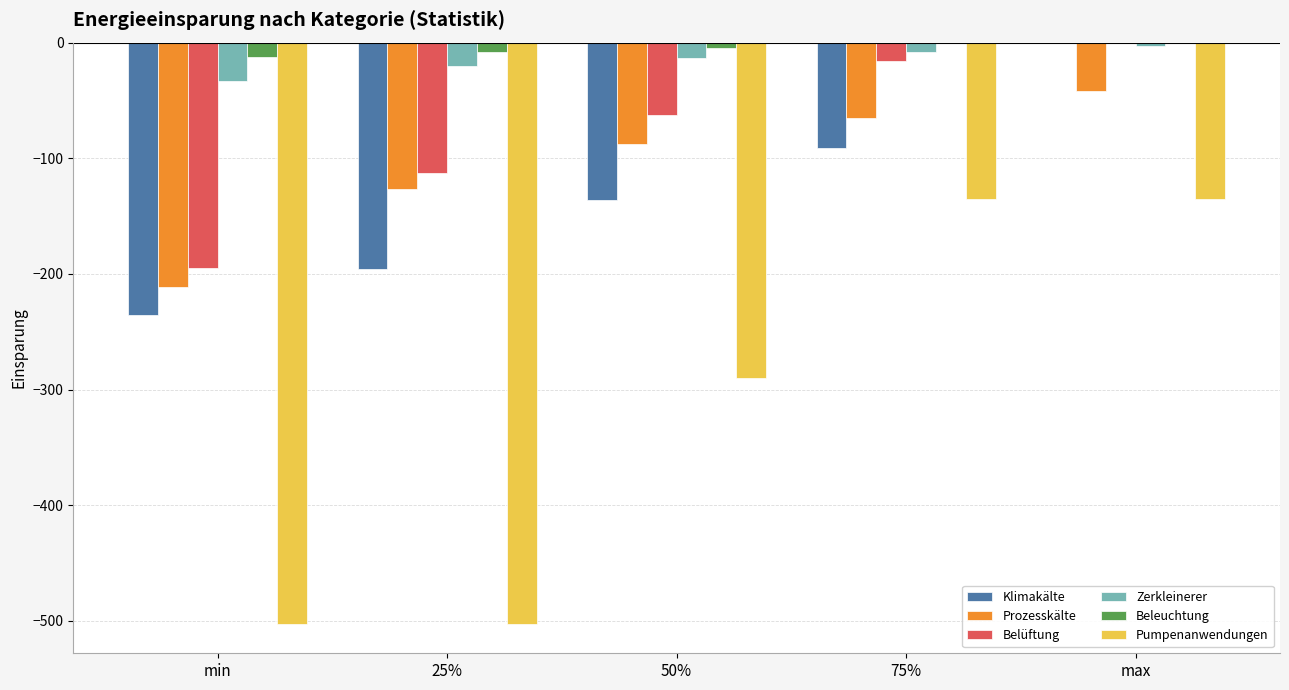

What is the sum of the Belüftung values at 75% and min?

-211.0